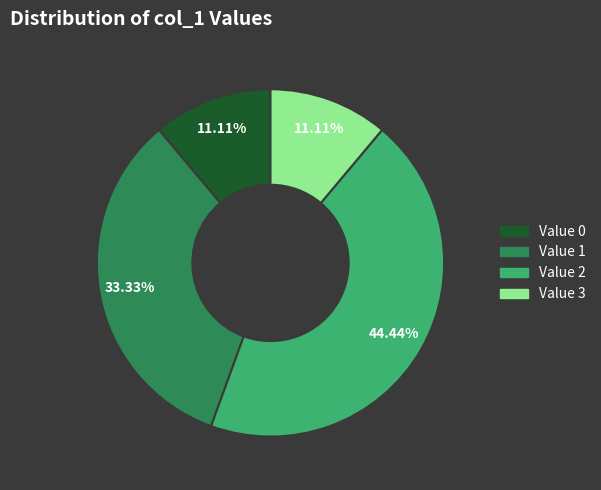

Do Value 2 and Value 1 together represent more than half of the pie?

Yes